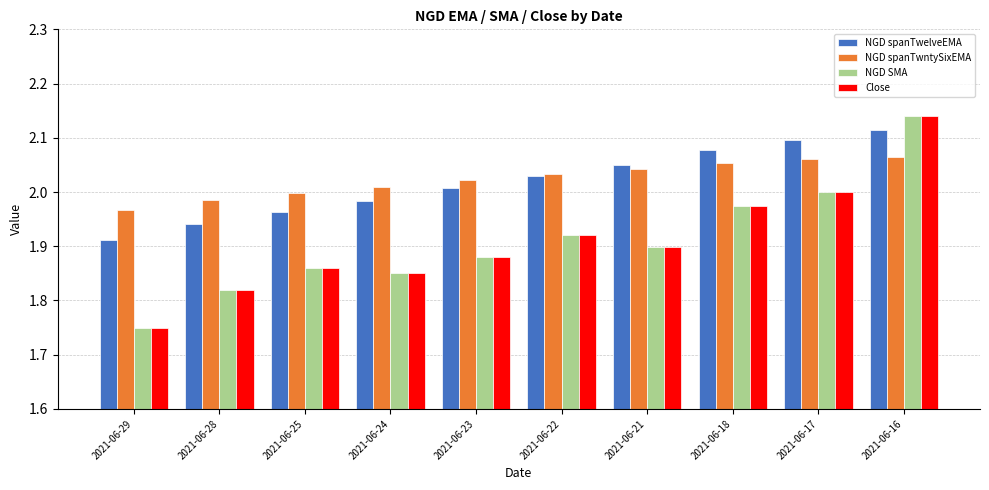

Is the value of NGD SMA at 2021-06-29 greater than the value of Close at 2021-06-21?

No